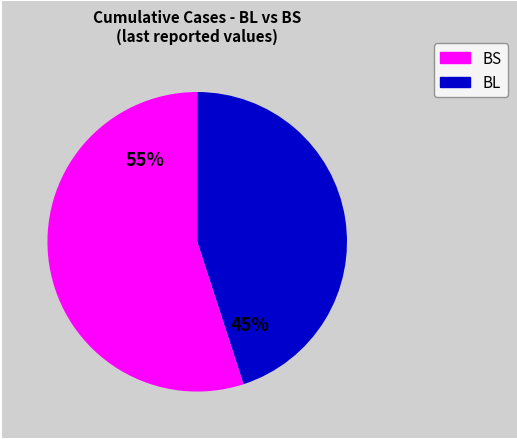

To the nearest percent, what is the difference between the largest and smallest slice percentages?

10%